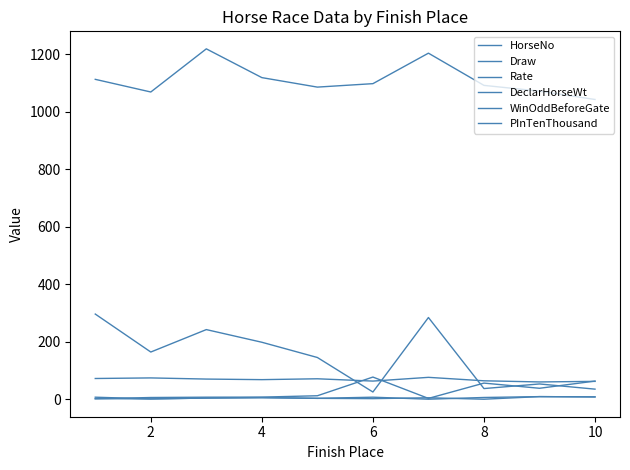

Which series has the largest total across all categories?

DeclarHorseWt